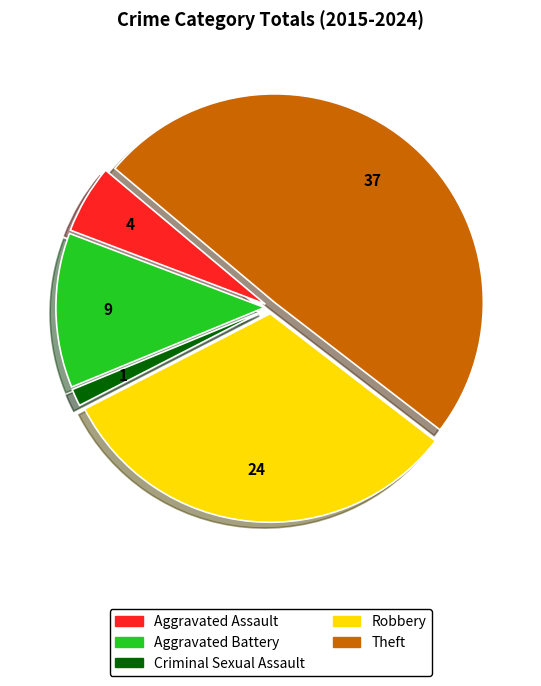

Combined, do Aggravated Battery and Robbery account for over 50%?

No